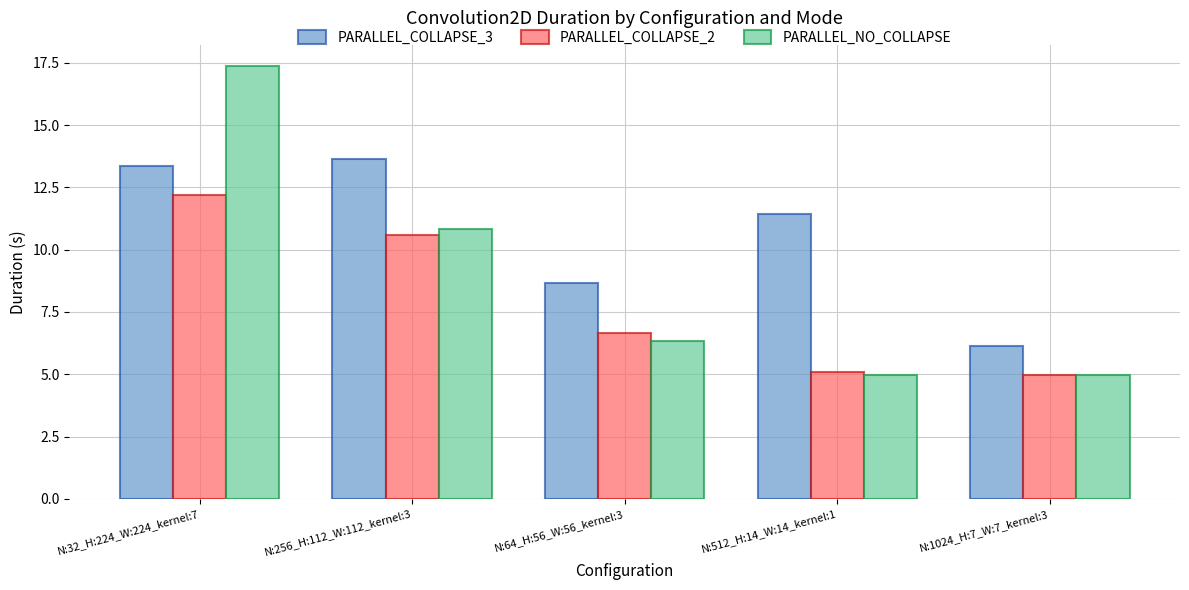

List the series in order of their overall mean, highest first.

PARALLEL_COLLAPSE_3, PARALLEL_NO_COLLAPSE, PARALLEL_COLLAPSE_2